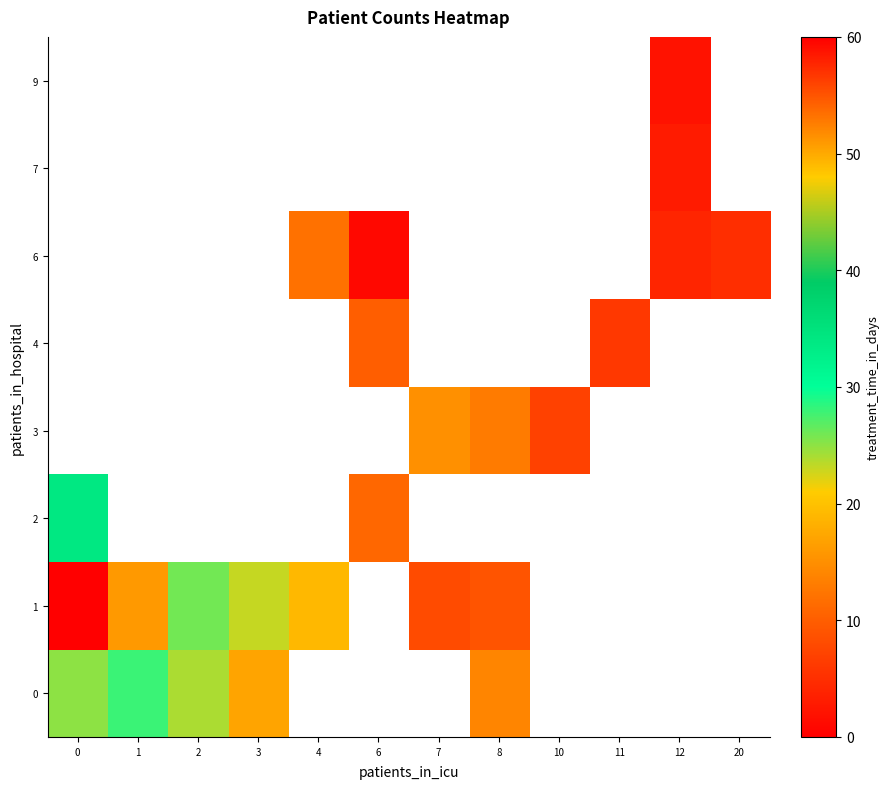

Rank the categories by 0 value from lowest to highest.

8, 3, 2, 0, 1, 4, 6, 7, 10, 11, 12, 20